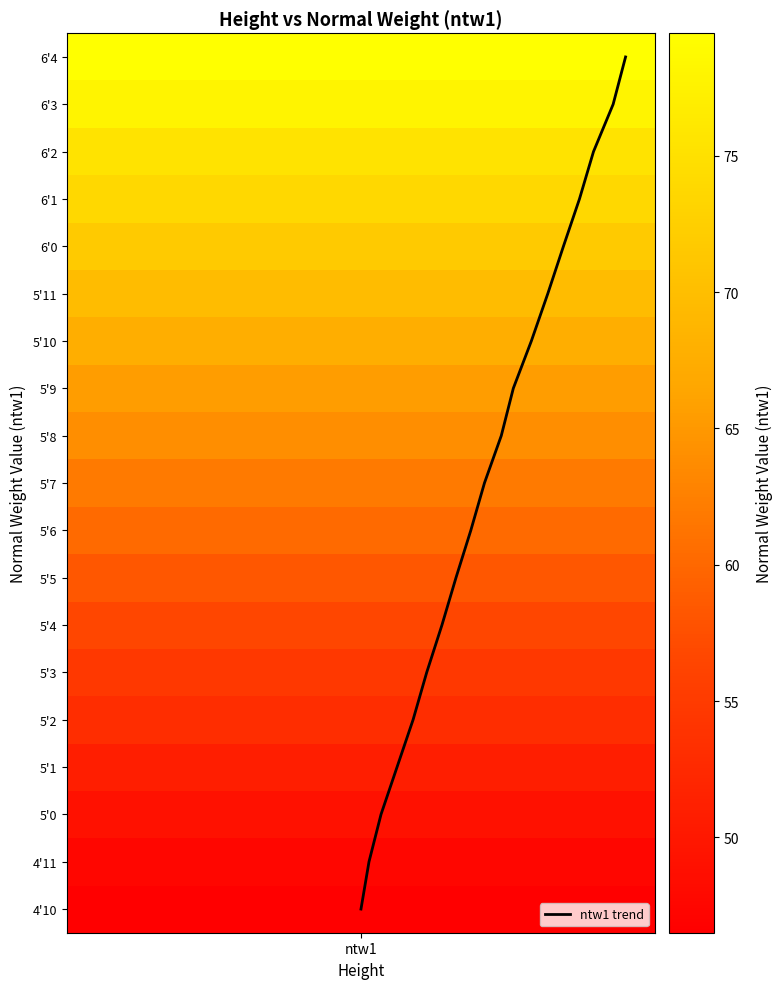

Does the chart display data point markers on the line(s)?

No